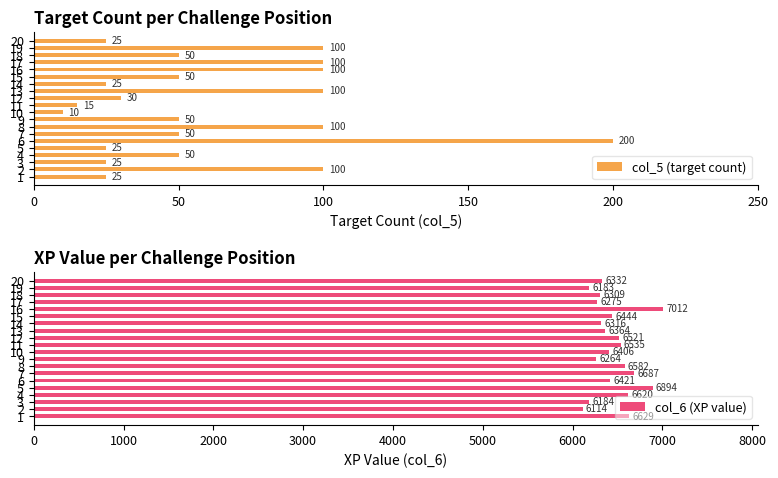

What is the label of the 7th bar from the right?

13